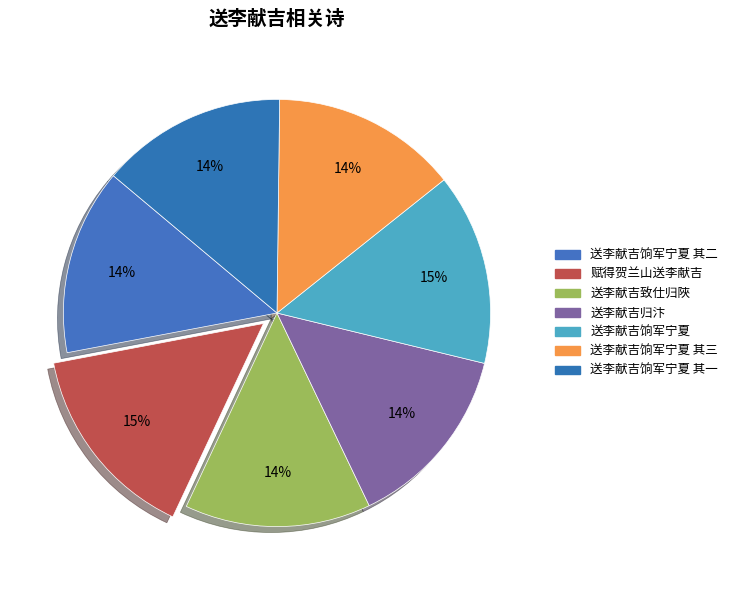

How many segments does this pie chart have?

7